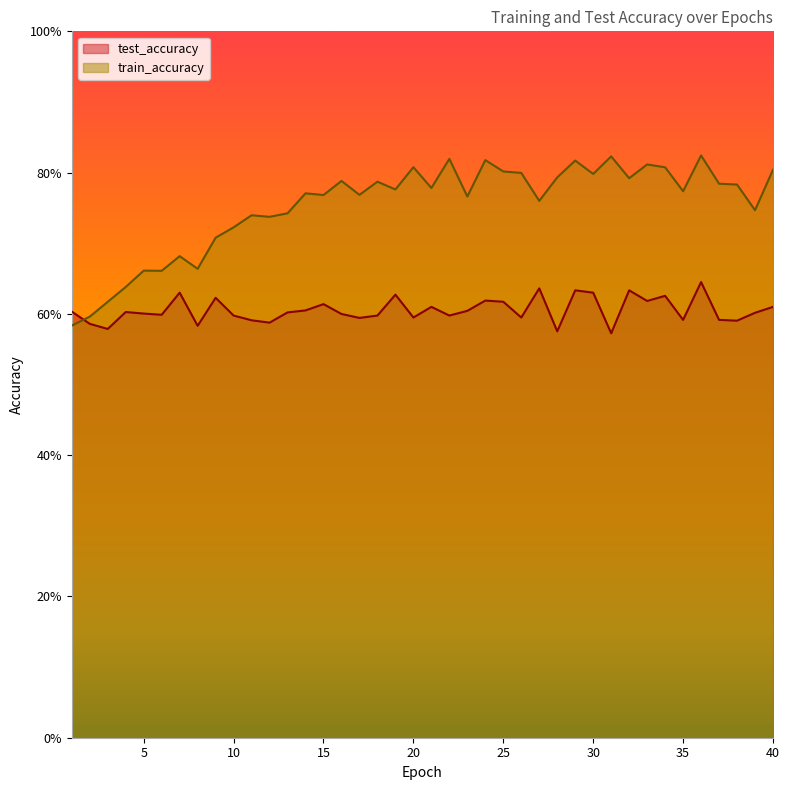

What is the lowest value of the train_accuracy series?

0.6